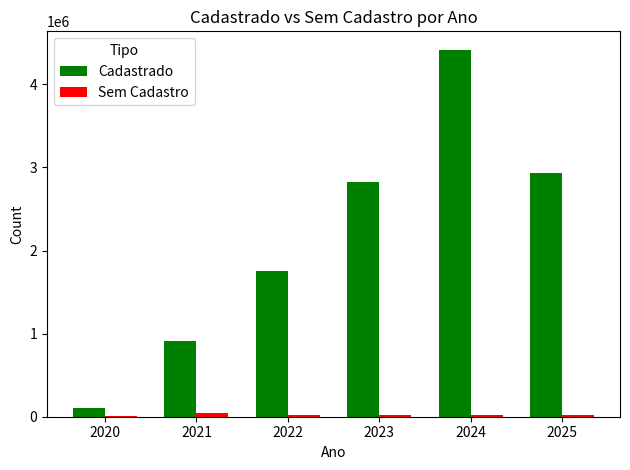

At which category is the sum across all series the highest?

2024